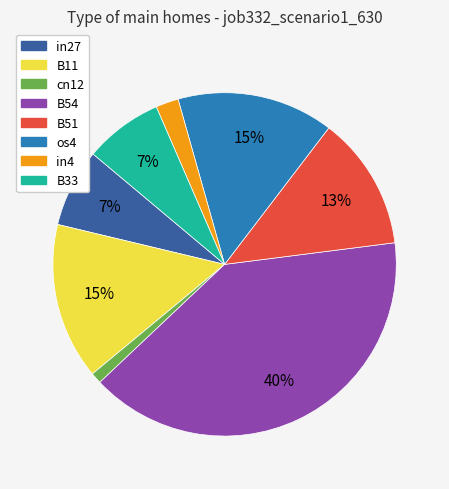

To the nearest percent, what is the difference between the largest and smallest slice percentages?

39%